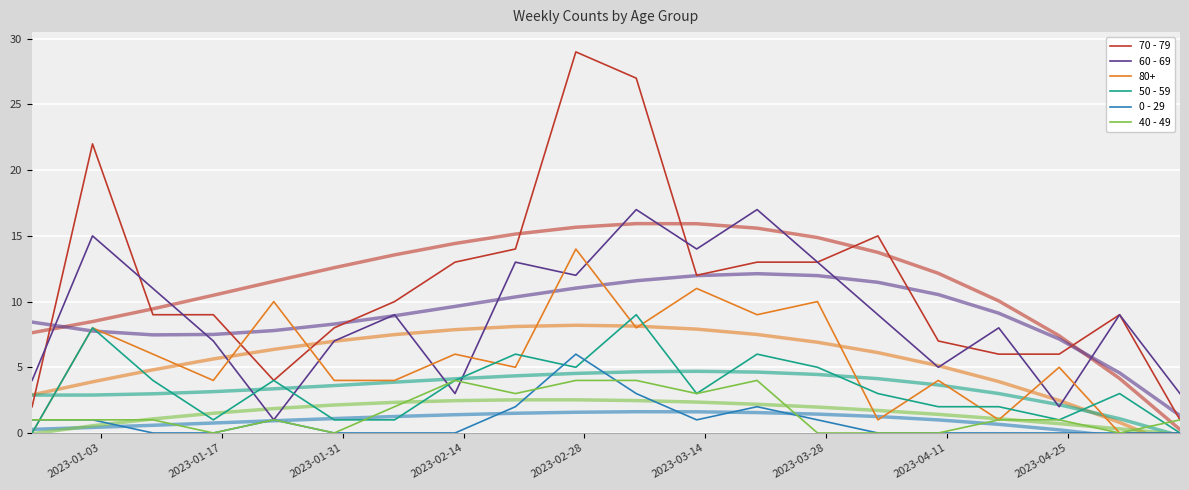

What is the sum of all 70 - 79 values?

229